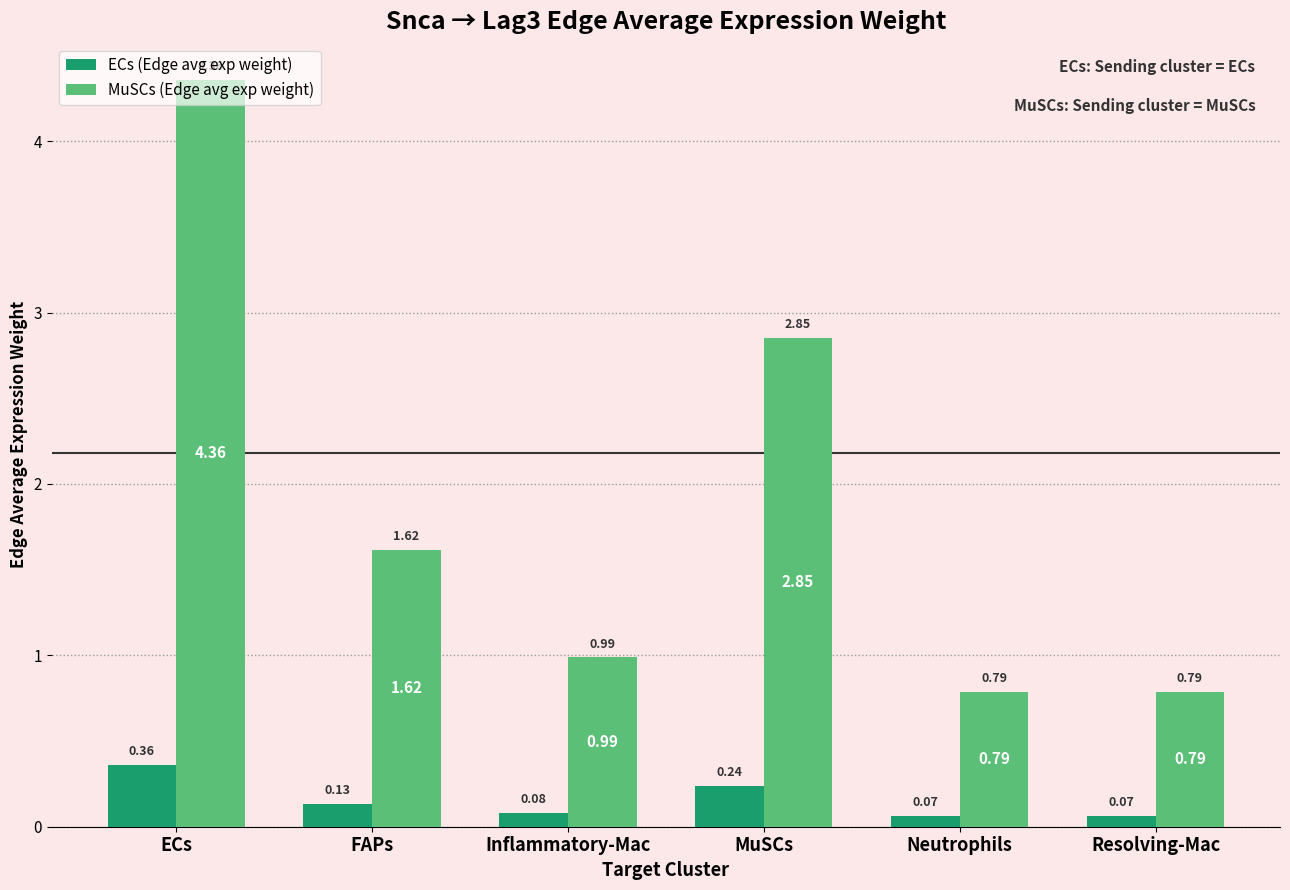

What is the label of the 3rd bar from the left?

Inflammatory-Mac